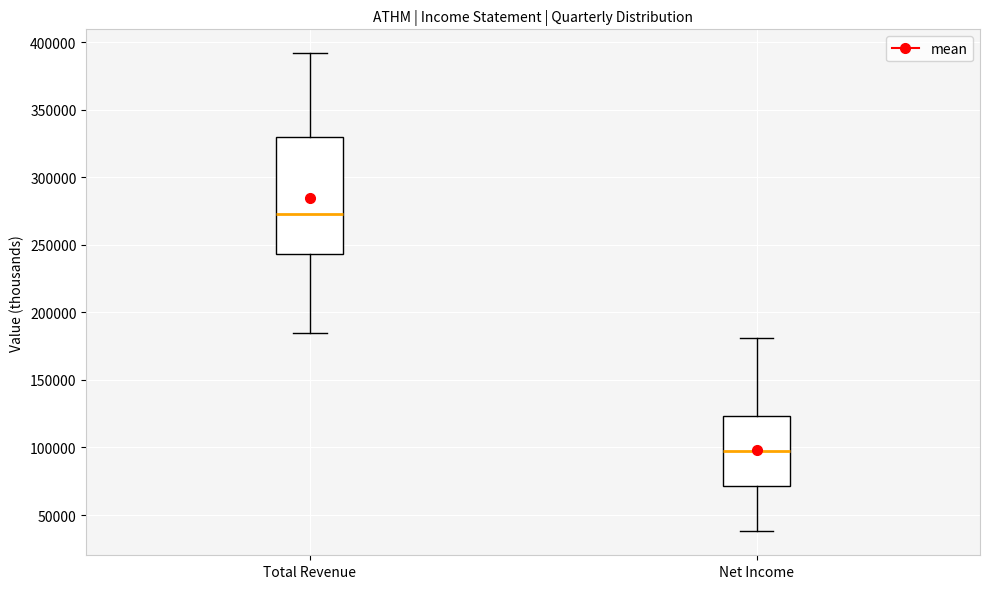

Which box has the highest median line?

Total Revenue